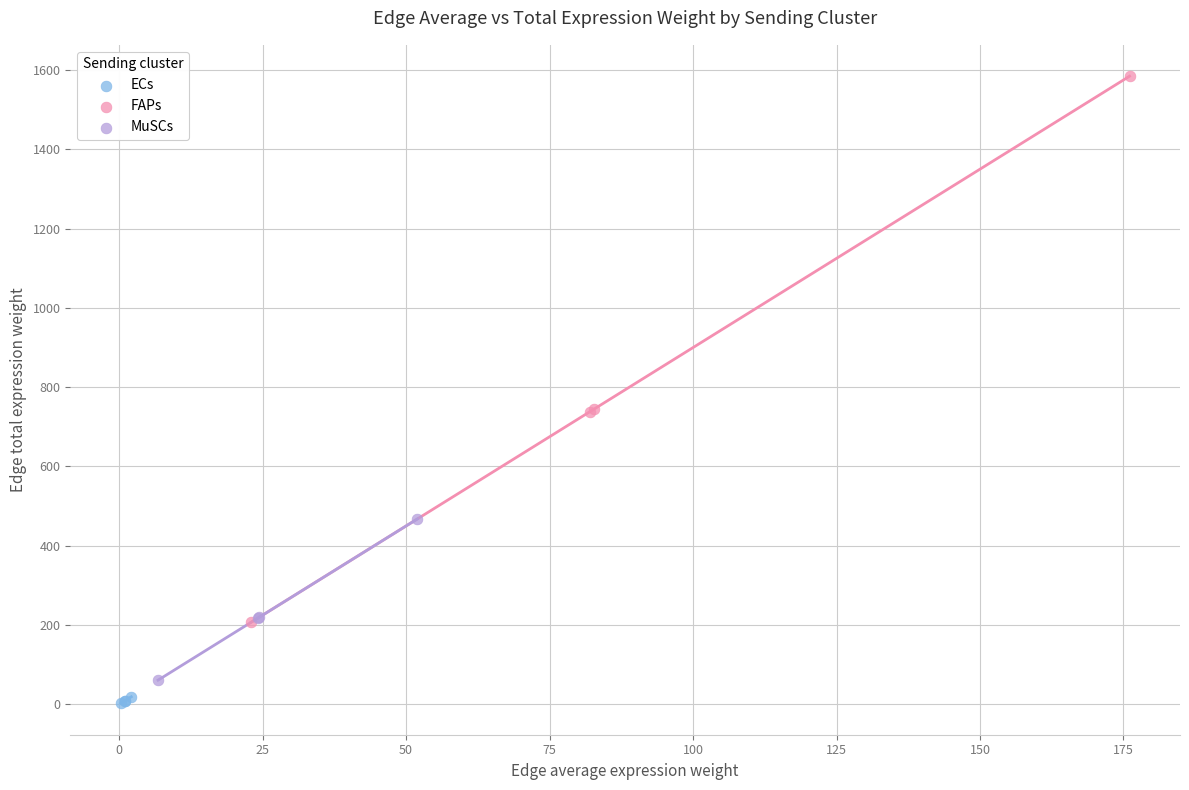

Which series reaches the maximum Y coordinate?

FAPs